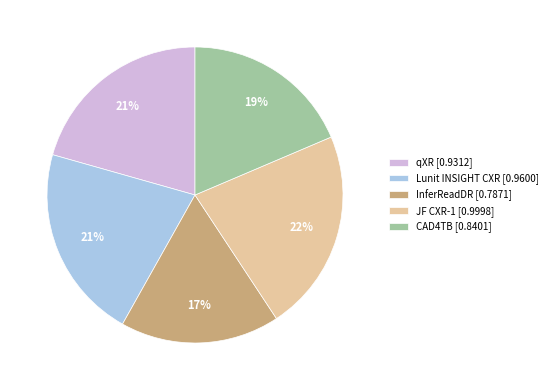

Which category has the smallest portion of the pie?

InferReadDR